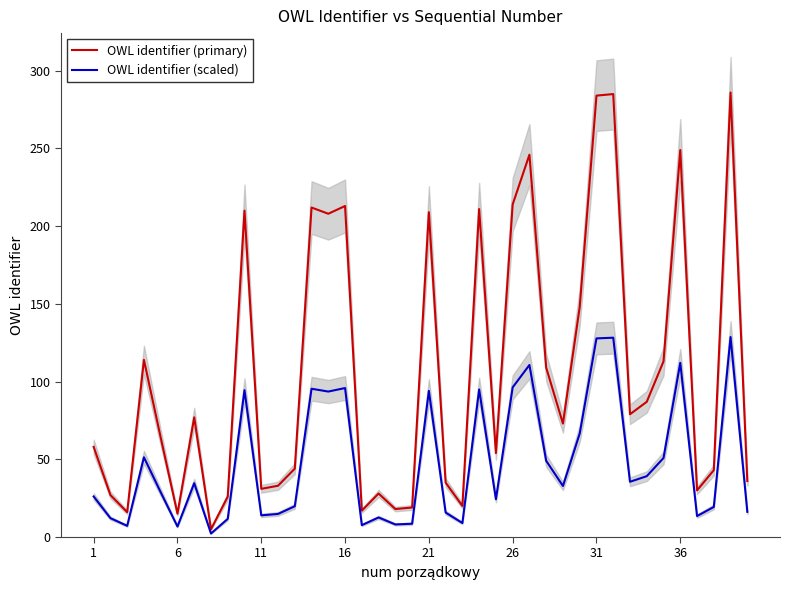

What is the maximum value for OWL identifier (primary)?

286.0